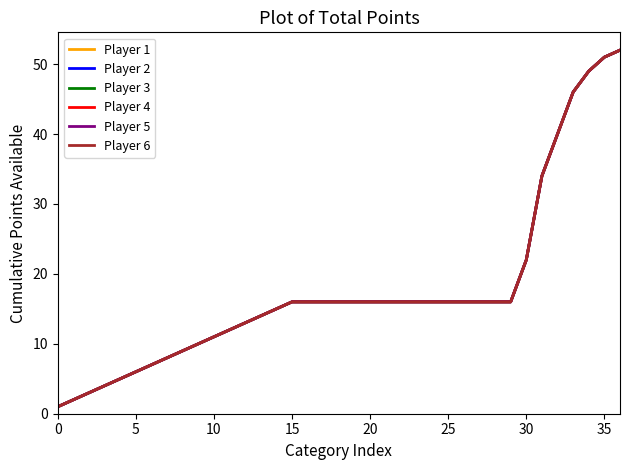

True or false: Player 3 and Player 5 intersect in this chart.

False